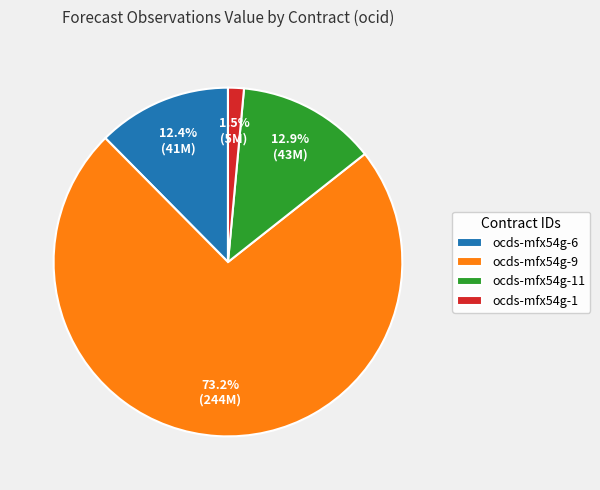

True or false: ocds-mfx54g-11 accounts for 13% of the total.

True